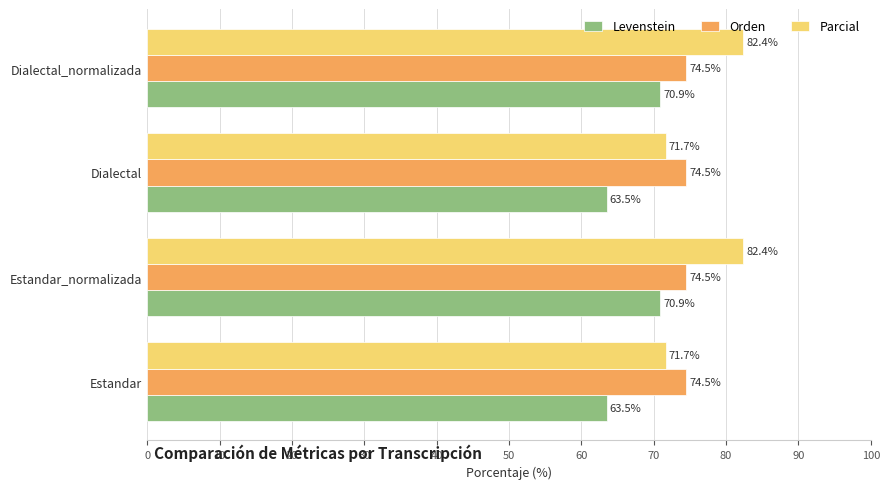

Which series changed the most between Dialectal and Dialectal_normalizada?

Parcial